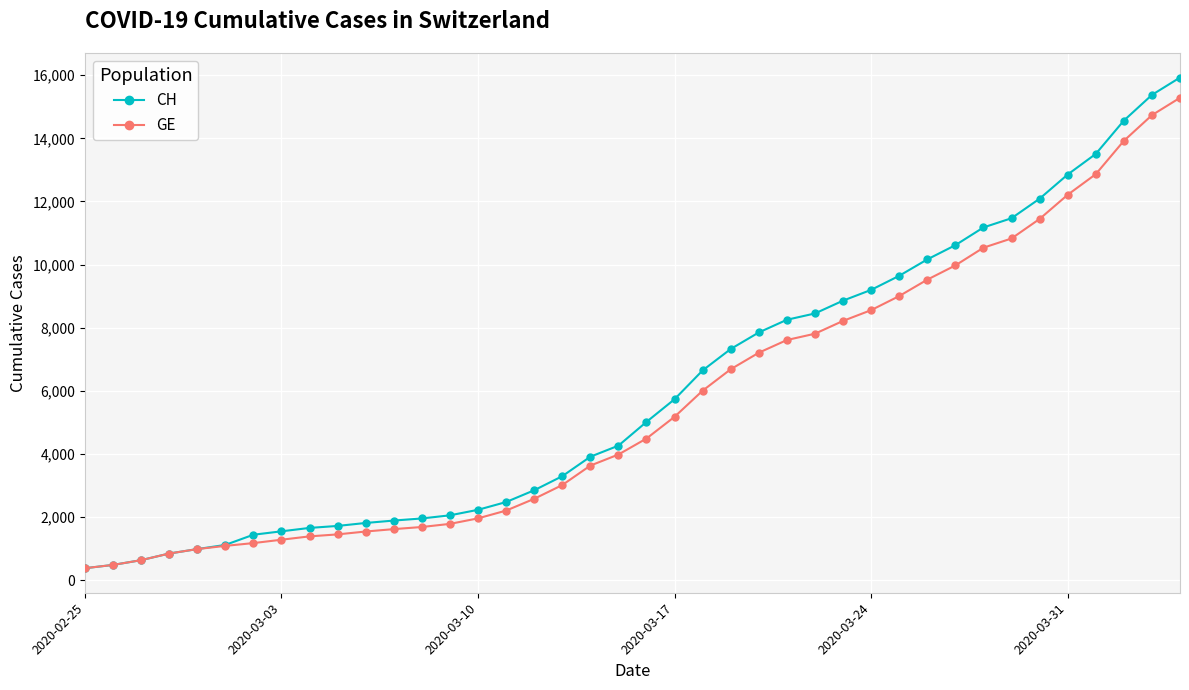

Which series has the largest range (max minus min)?

CH